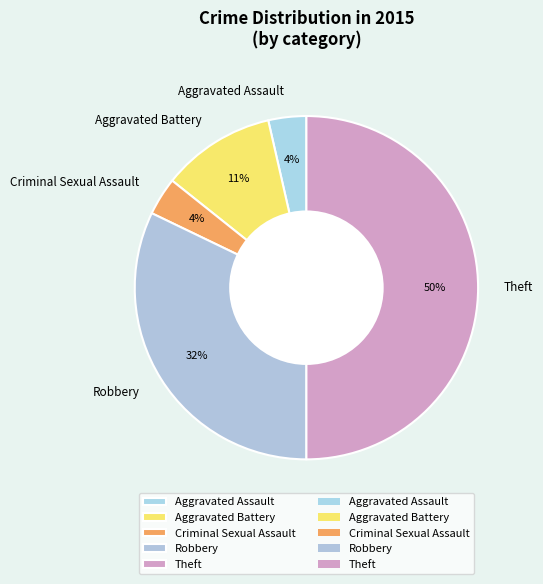

True or false: Aggravated Assault accounts for 18% of the total.

False